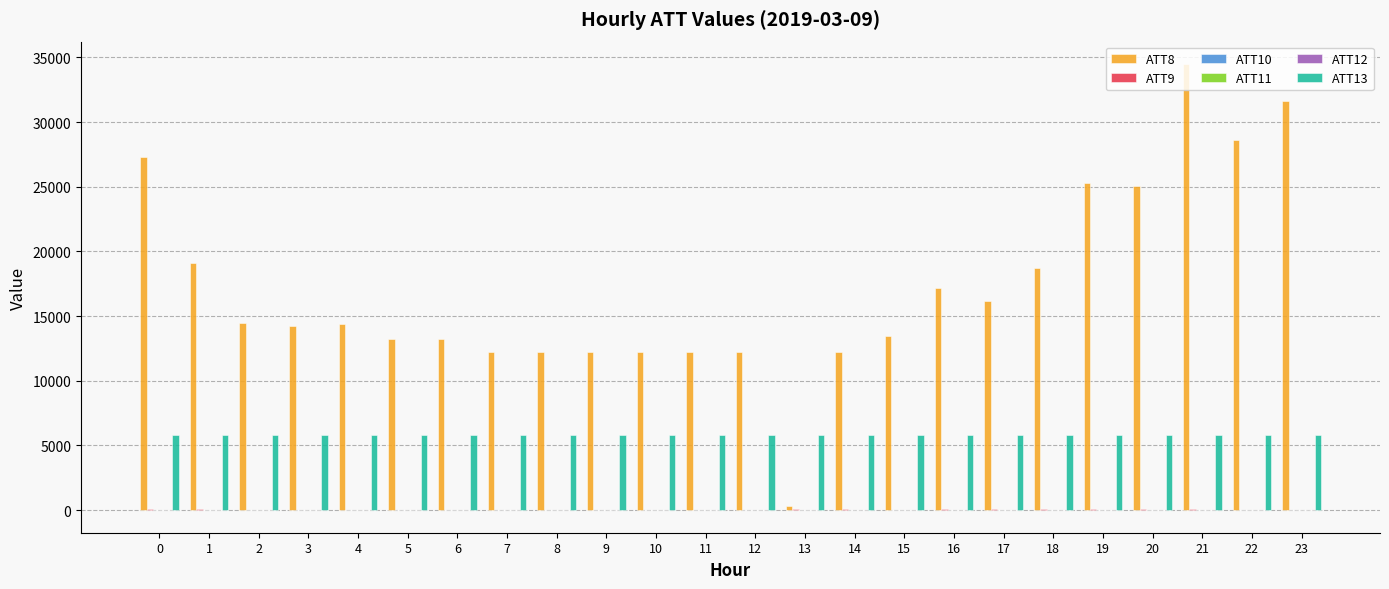

What is the greatest value displayed?

34500.0